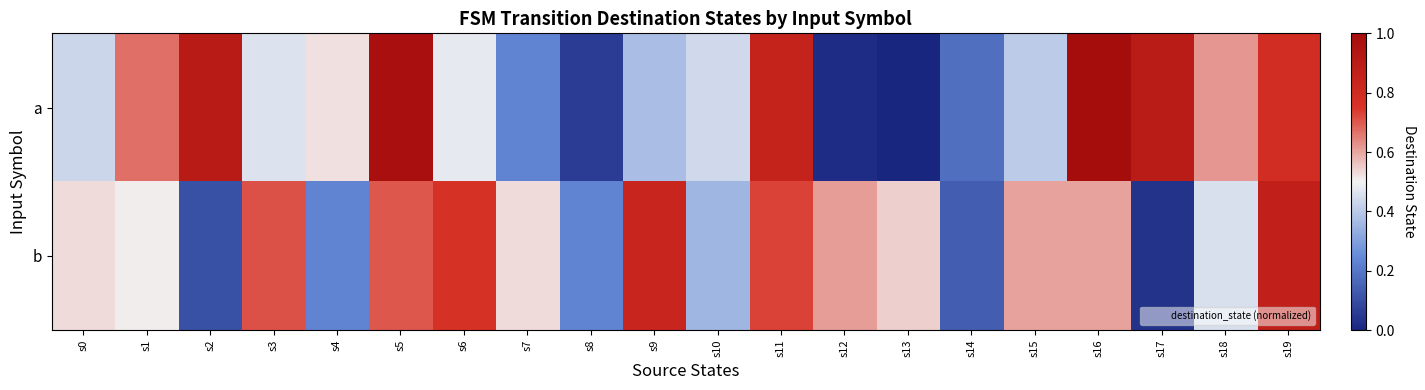

Reading left to right, what are all the values shown in this chart?

a: s0=0.4	s1=0.7	s2=0.9	s3=0.5	s4=0.5	s5=1.0	s6=0.5	s7=0.2	s8=0.1	s9=0.4	s10=0.4	s11=0.9	s12=0.0	s13=0.0	s14=0.2	s15=0.4	s16=1.0	s17=0.9	s18=0.6	s19=0.8
b: s0=0.5	s1=0.5	s2=0.1	s3=0.7	s4=0.2	s5=0.7	s6=0.8	s7=0.5	s8=0.2	s9=0.8	s10=0.4	s11=0.7	s12=0.6	s13=0.5	s14=0.1	s15=0.6	s16=0.6	s17=0.0	s18=0.5	s19=0.9